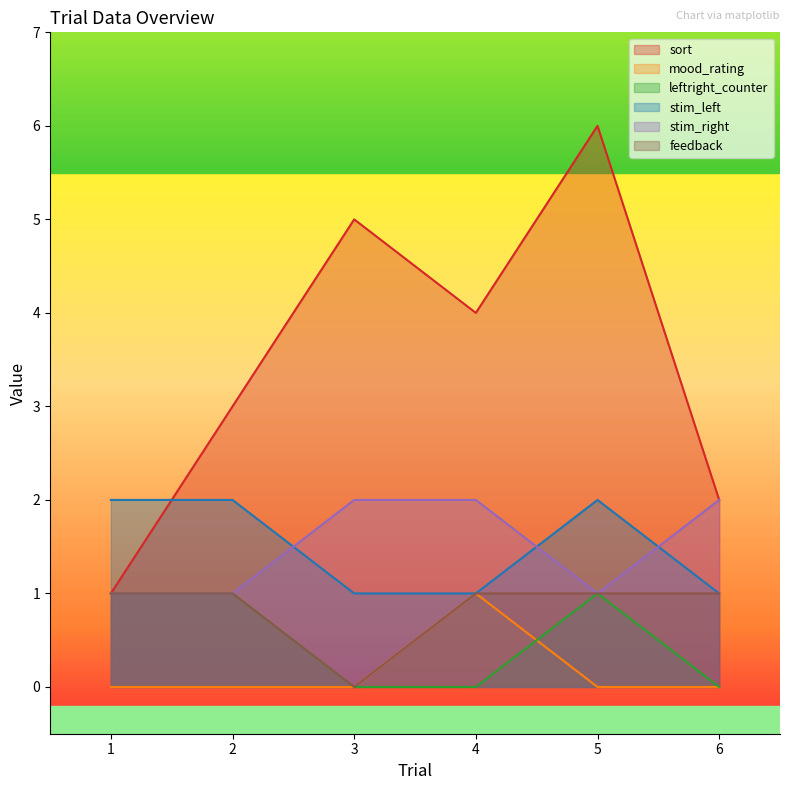

What is the sum of all sort values?

21